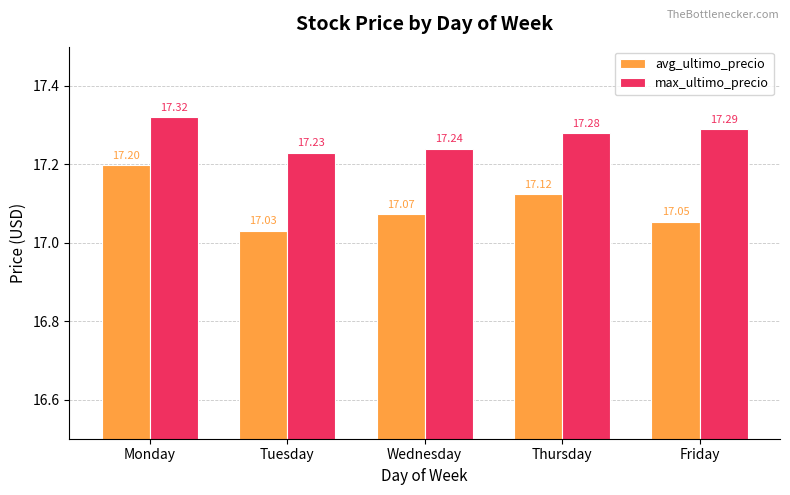

What is the spread (max minus min) of values at Monday?

0.1